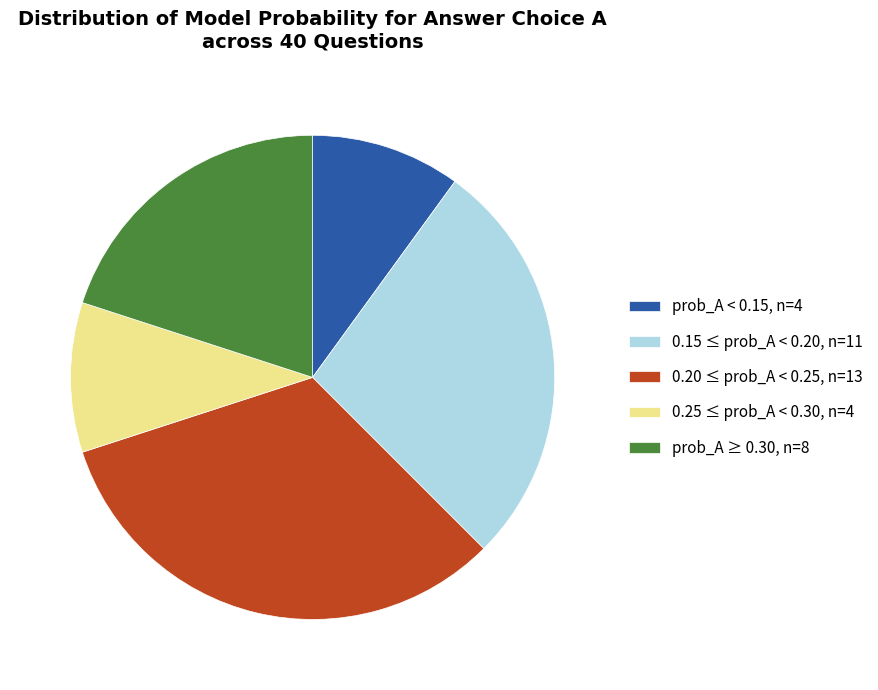

The prob_A ≥ 0.30, n=8 slice represents 14% of the pie. True or false?

False